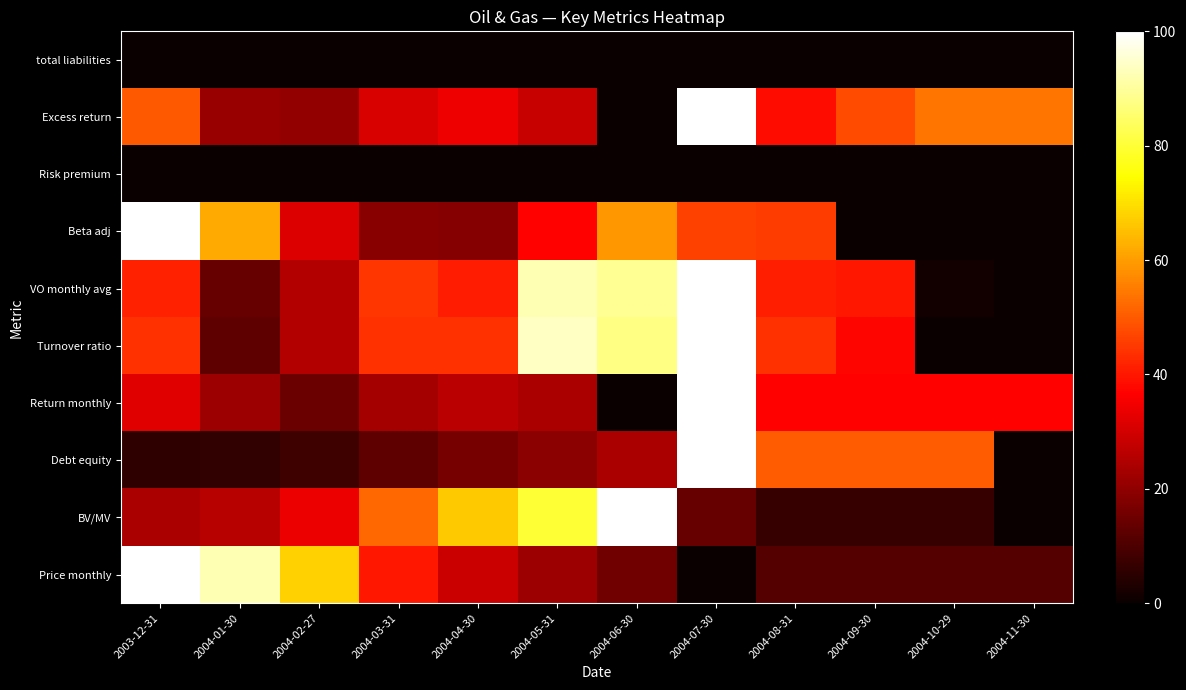

List the series in order of their peak value, lowest first.

total liabilities, Risk premium, Excess return, Beta adj, VO monthly avg, Turnover ratio, Return monthly, Debt equity, BV/MV, Price monthly